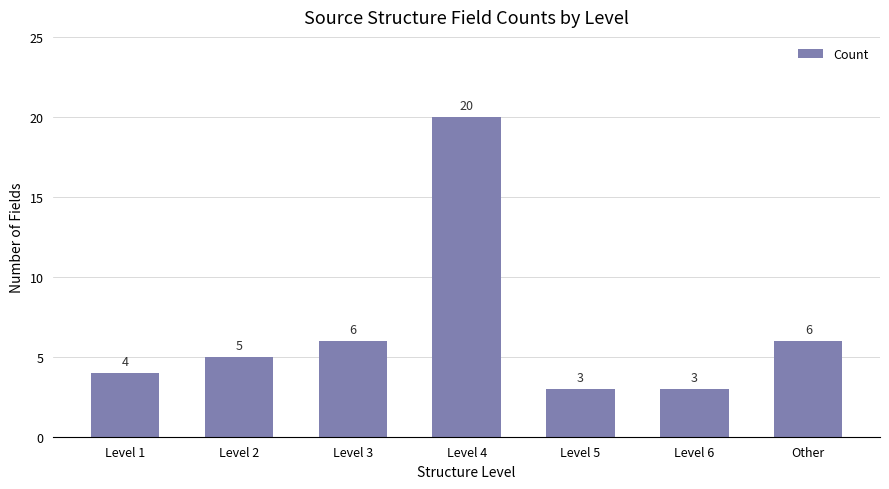

True or false: the data shows 26 at Level 4.

False